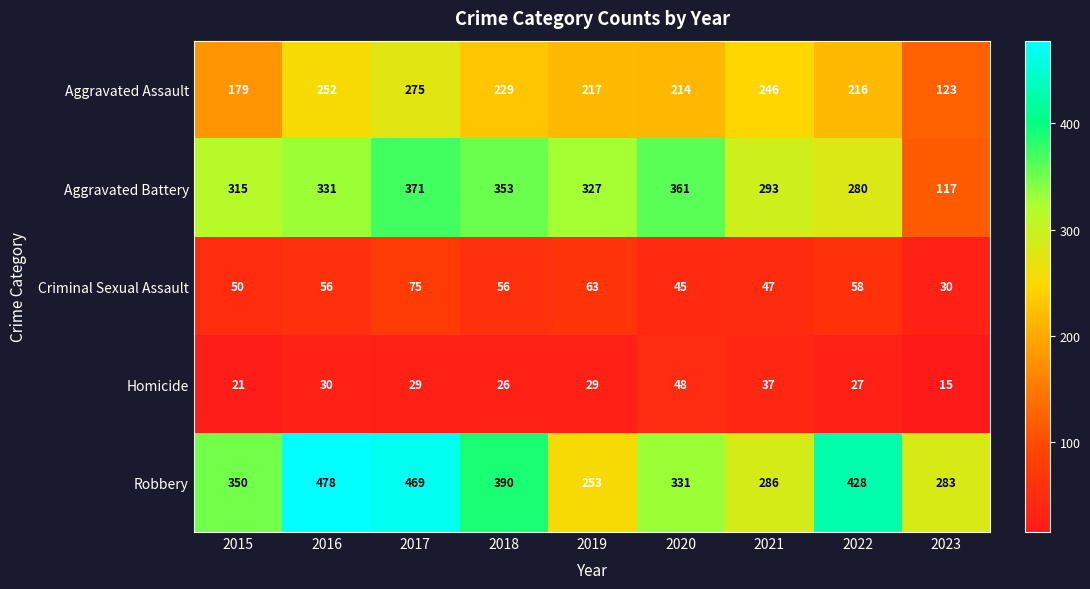

At which category is the sum across all series the highest?

2017